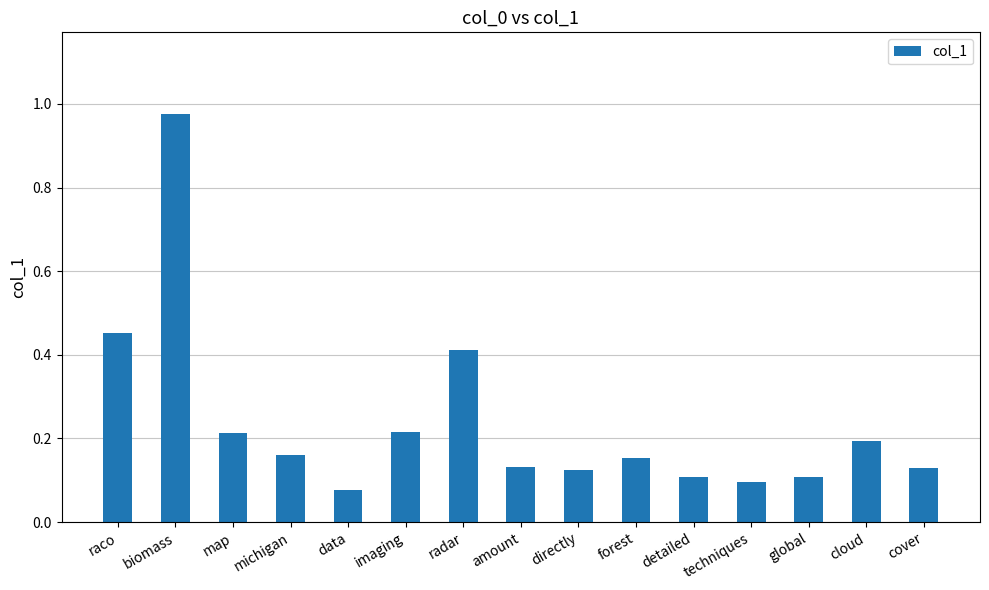

Which has a higher value, data or imaging?

imaging